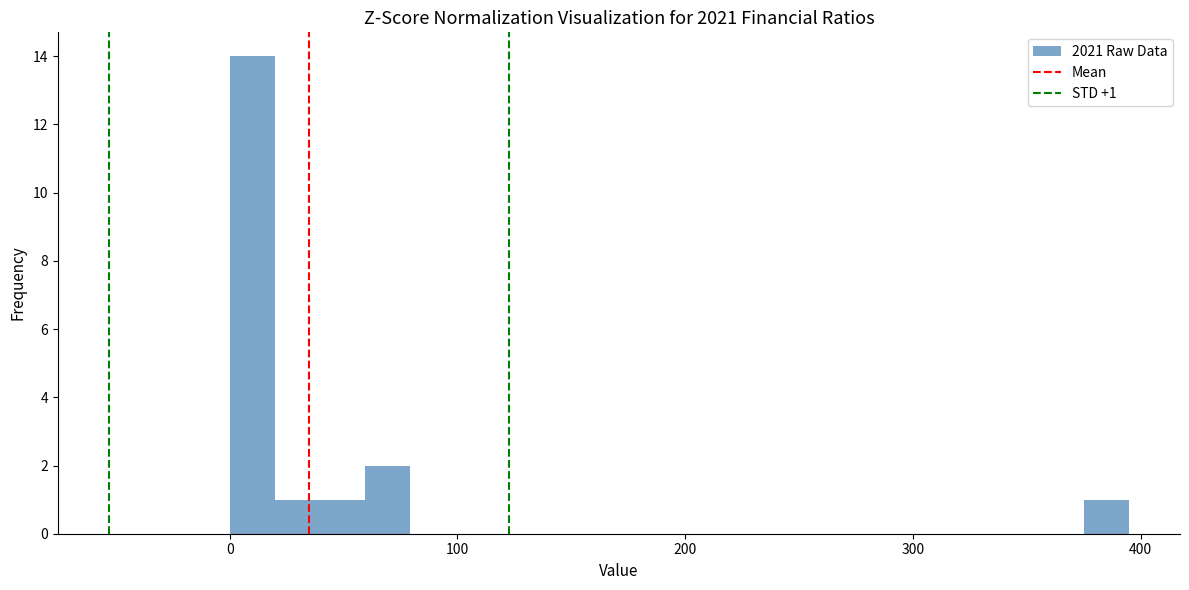

Read against the x-axis, roughly where is the centre of the tallest bar?

10